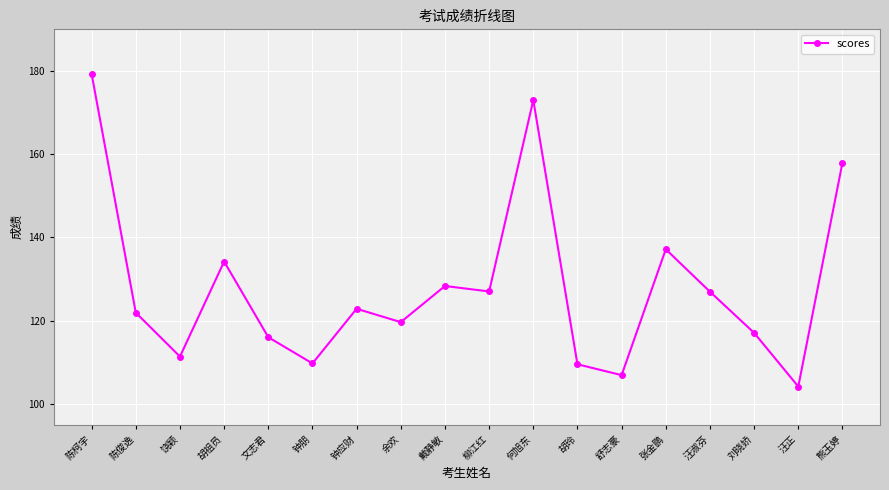

The value at 柳江红 is 127.0. True or false?

True